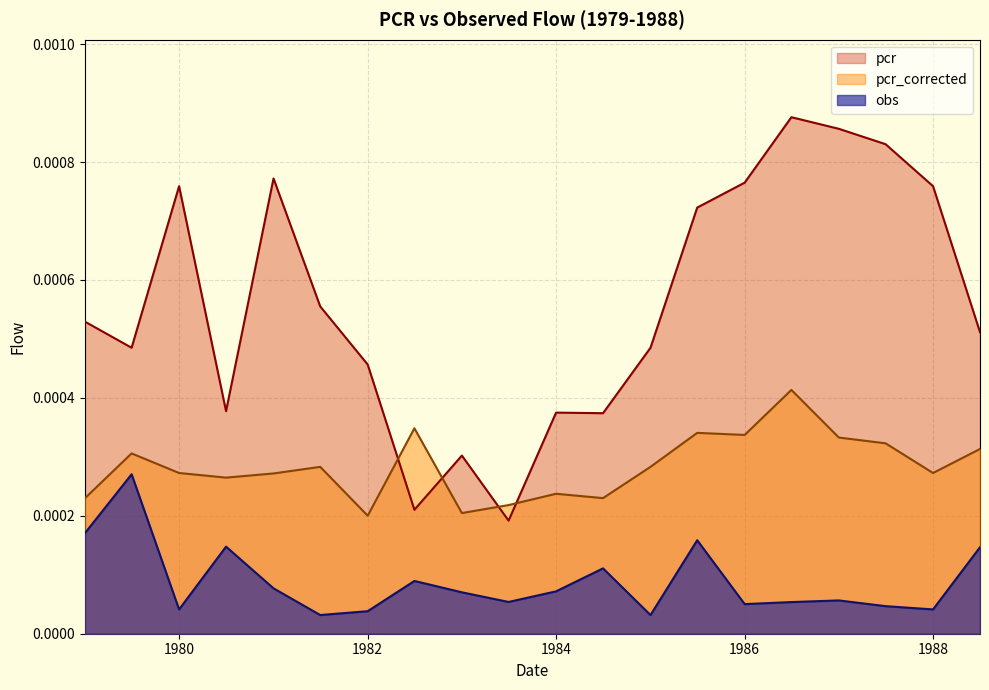

True or false: obs and pcr cross at least once.

False